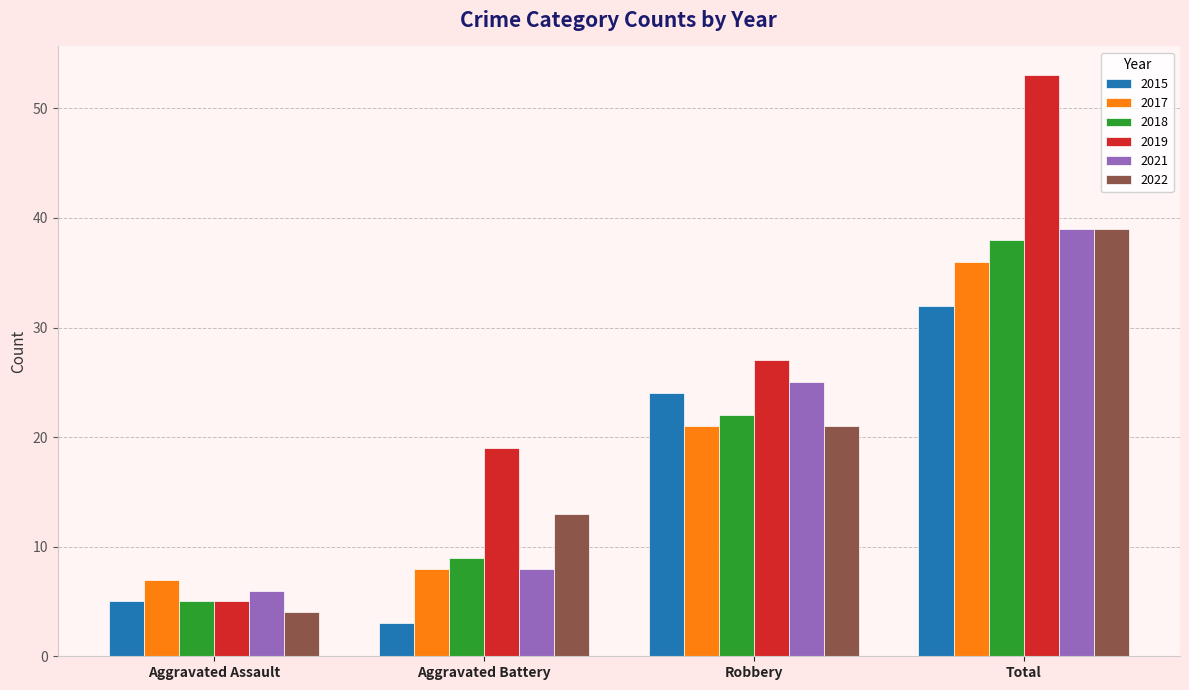

What is the value of the 2015 bar at the 2nd from the left?

3